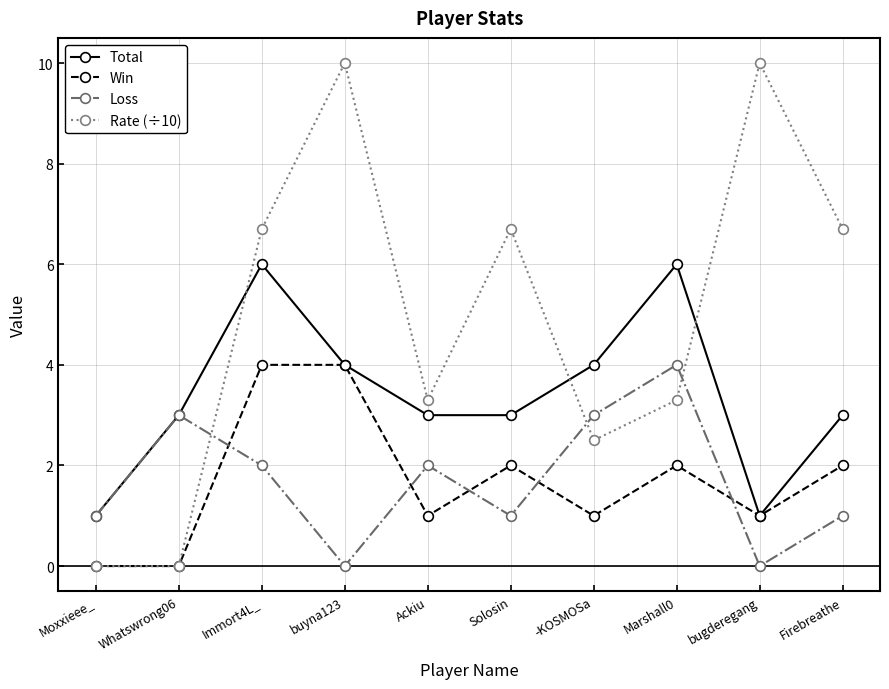

At which category is the sum across all series the highest?

Immort4L_